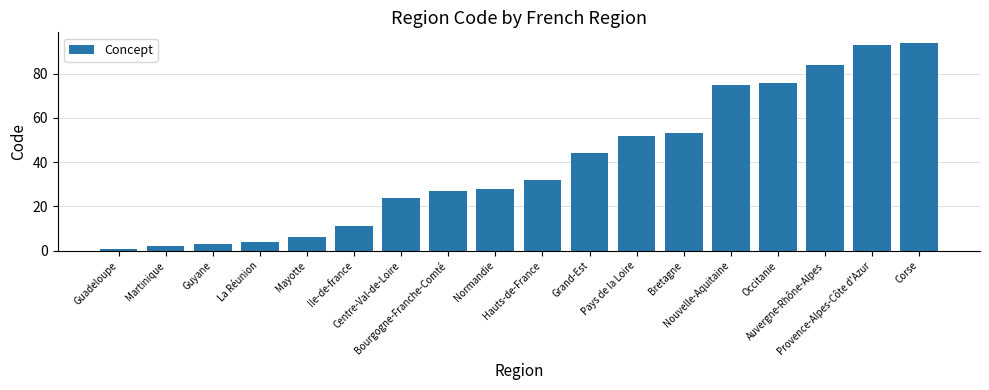

Which label corresponds to the smallest value in the chart?

Guadeloupe